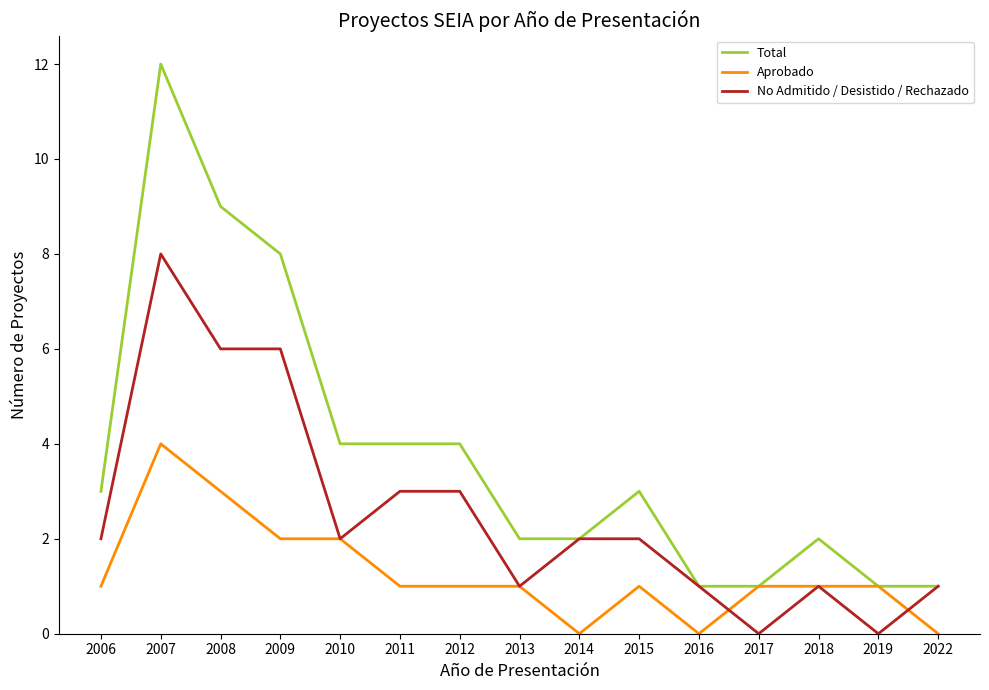

List the series in order of their overall mean, lowest first.

Aprobado, No Admitido / Desistido / Rechazado, Total